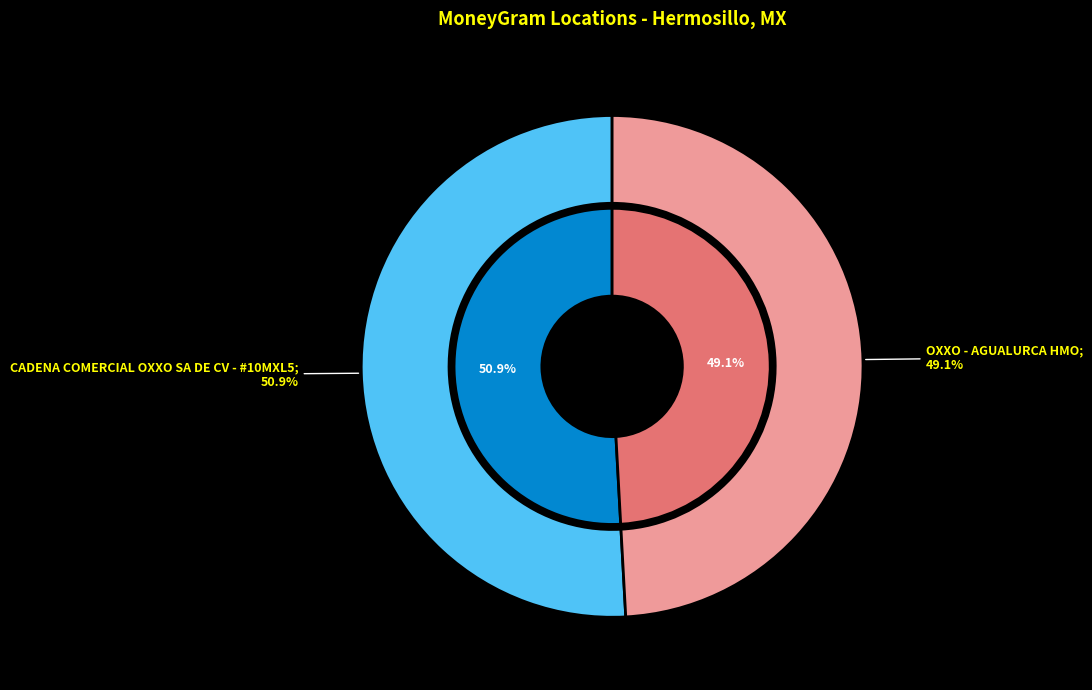

Which has a higher value, CADENA COMERCIAL OXXO SA DE CV - #10MXL5 or OXXO - AGUALURCA HMO?

CADENA COMERCIAL OXXO SA DE CV - #10MXL5